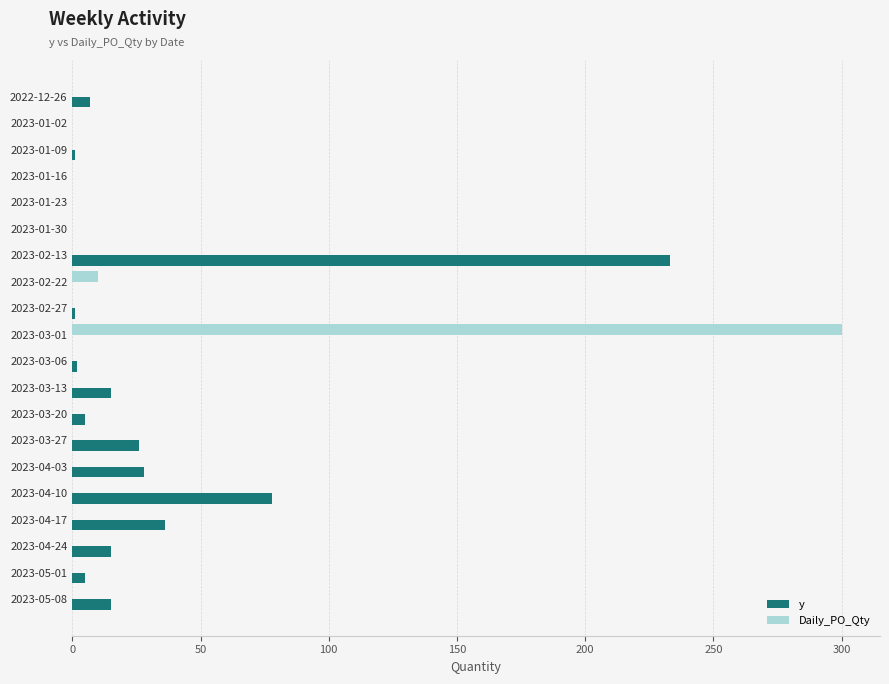

What is the sum of all y values?

467